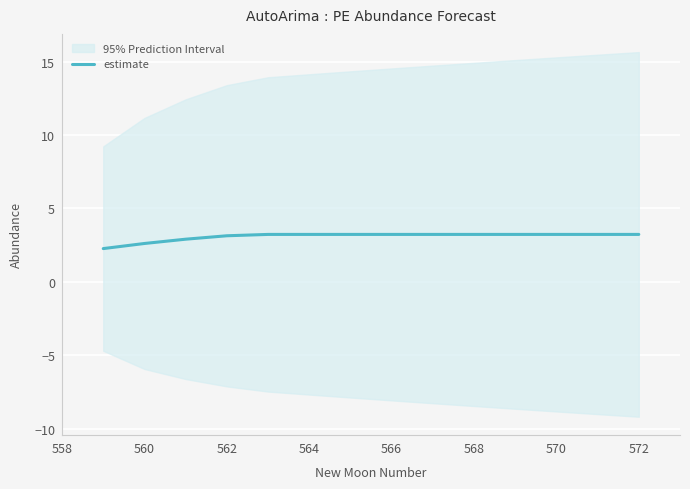

True or false: estimate has a value of 2.6 at 560.

True